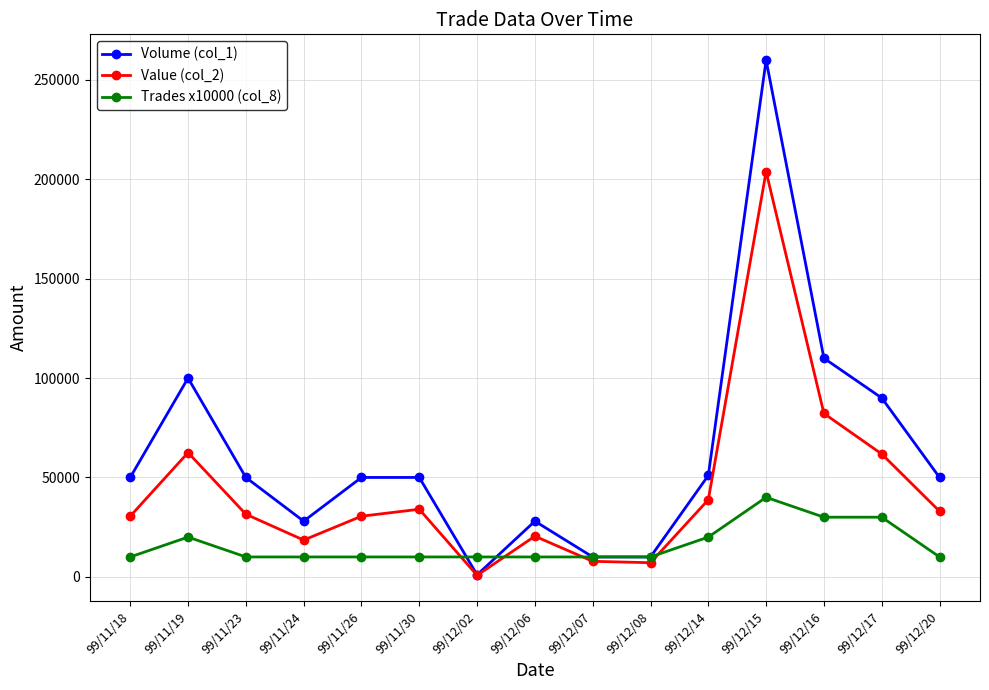

At which label does Value (col_2) first exceed 31500?

99/11/19